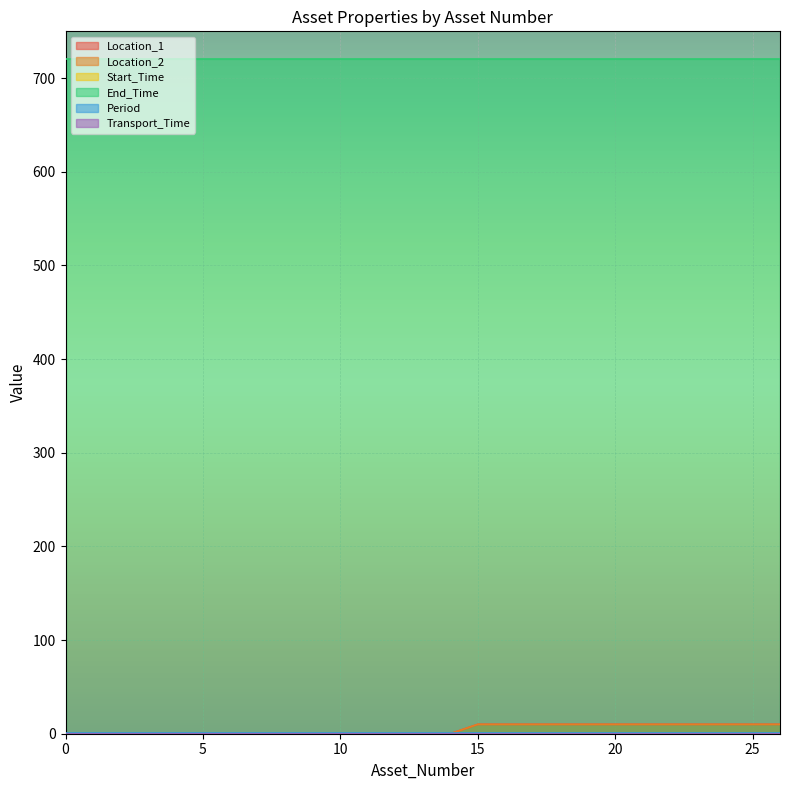

True or false: End_Time has more than 0 points higher than both neighbors.

False